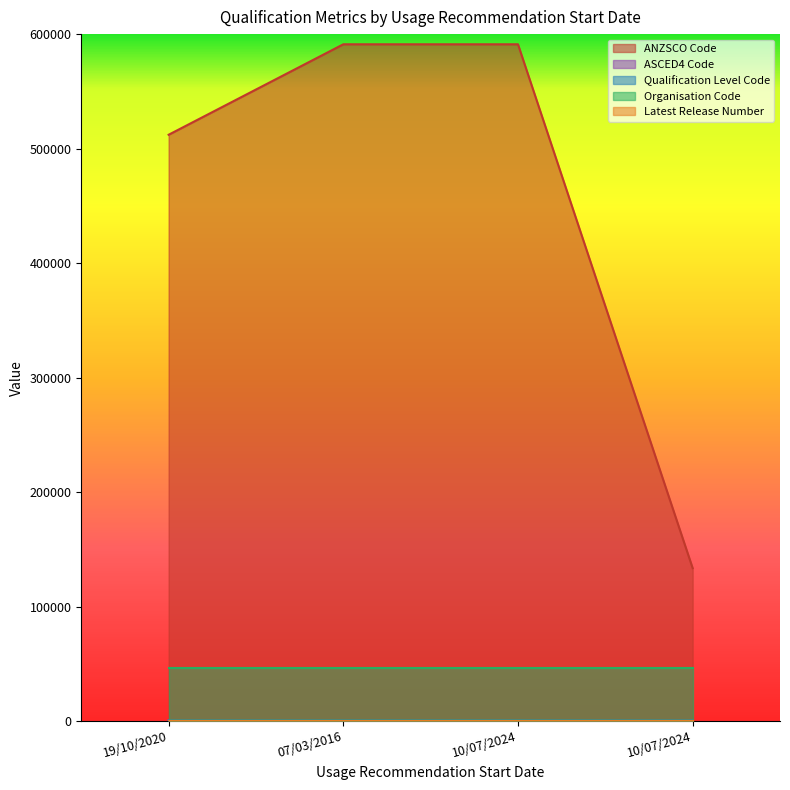

True or false: Qualification Level Code and ASCED4 Code intersect in this chart.

False